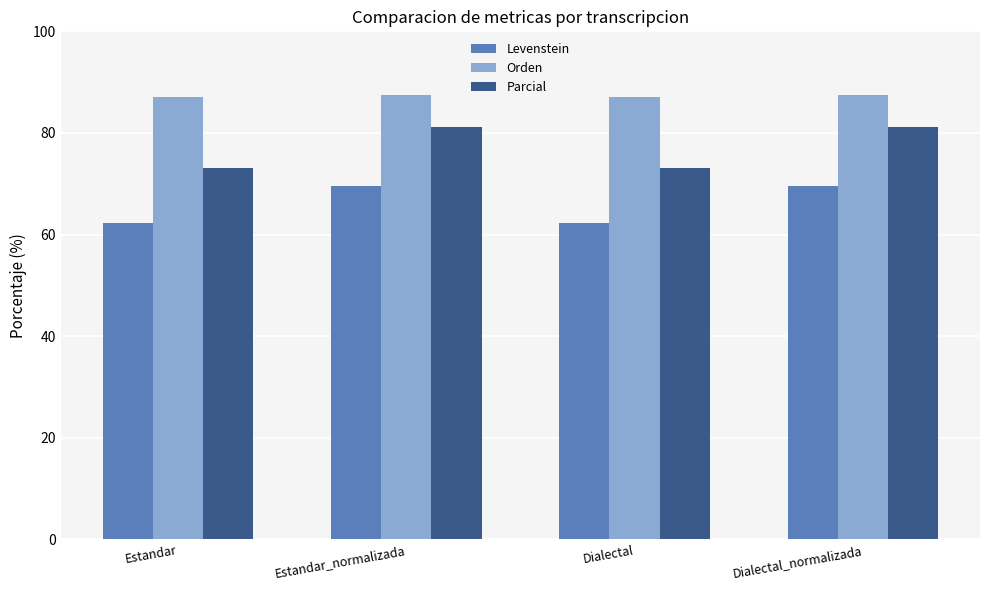

What is the approximate value of Parcial at Estandar?

73.1